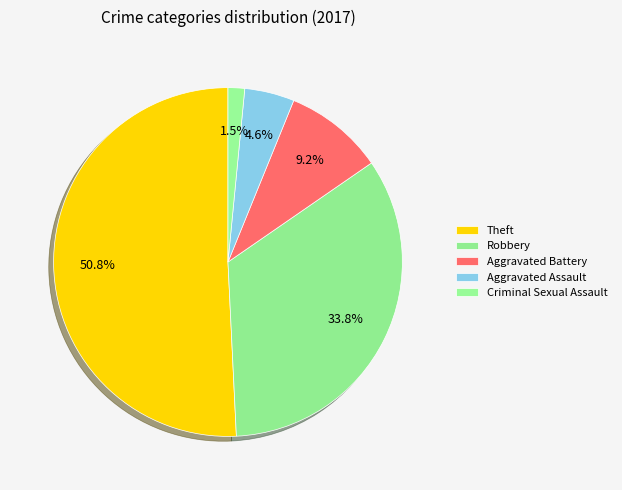

Which category has the biggest portion of the pie?

Theft